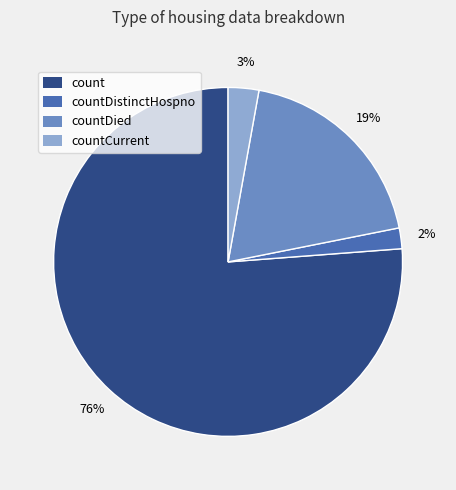

To the nearest percent, what is the difference between the largest and smallest slice percentages?

74%